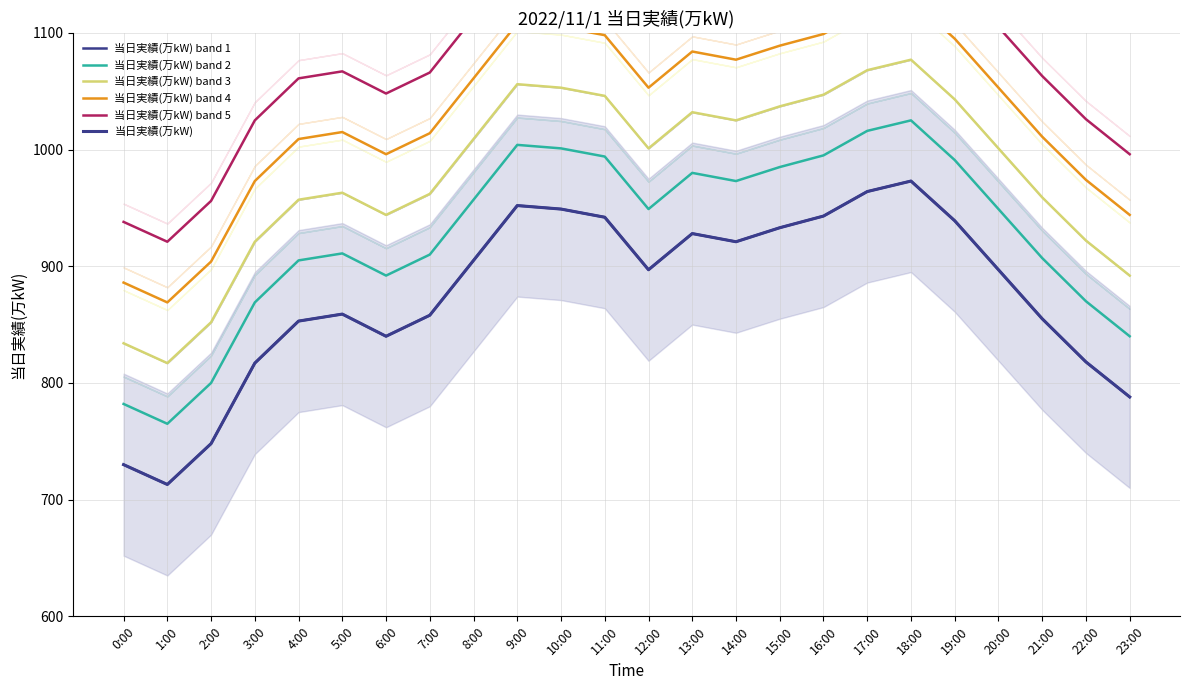

How many interior local peaks does the 当日実績(万kW) band 4 series have?

4